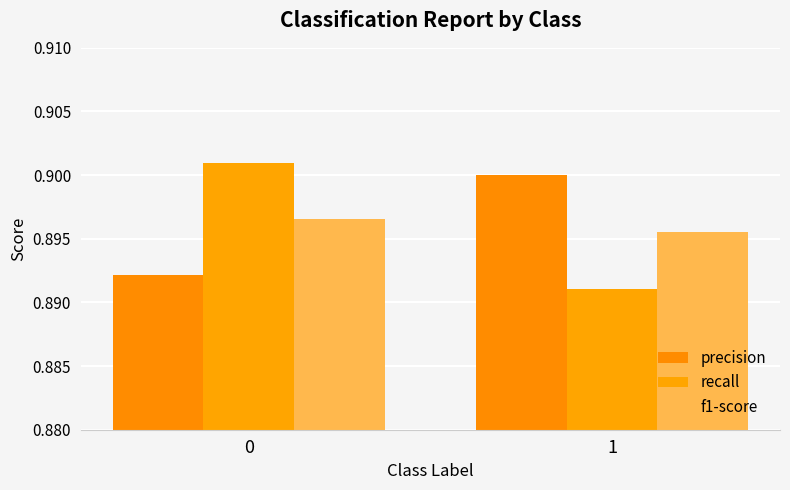

Reading left to right, extract all data points from this chart.

precision: 0.9	0.9
recall: 0.9	0.9
f1-score: 0.9	0.9